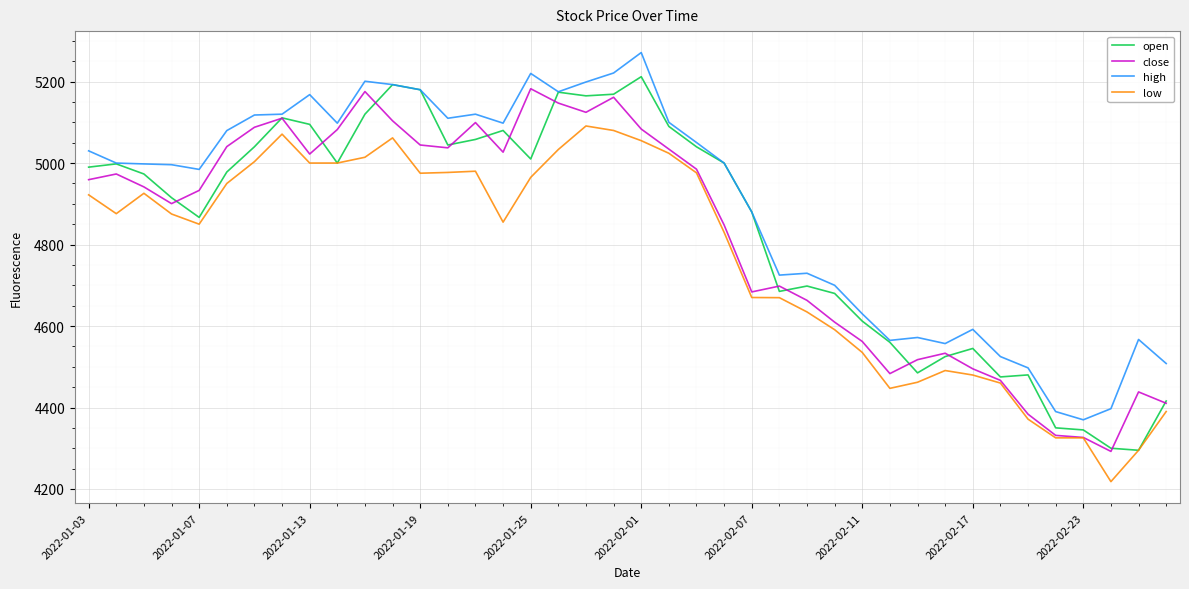

What is the minimum value for low?

4218.1